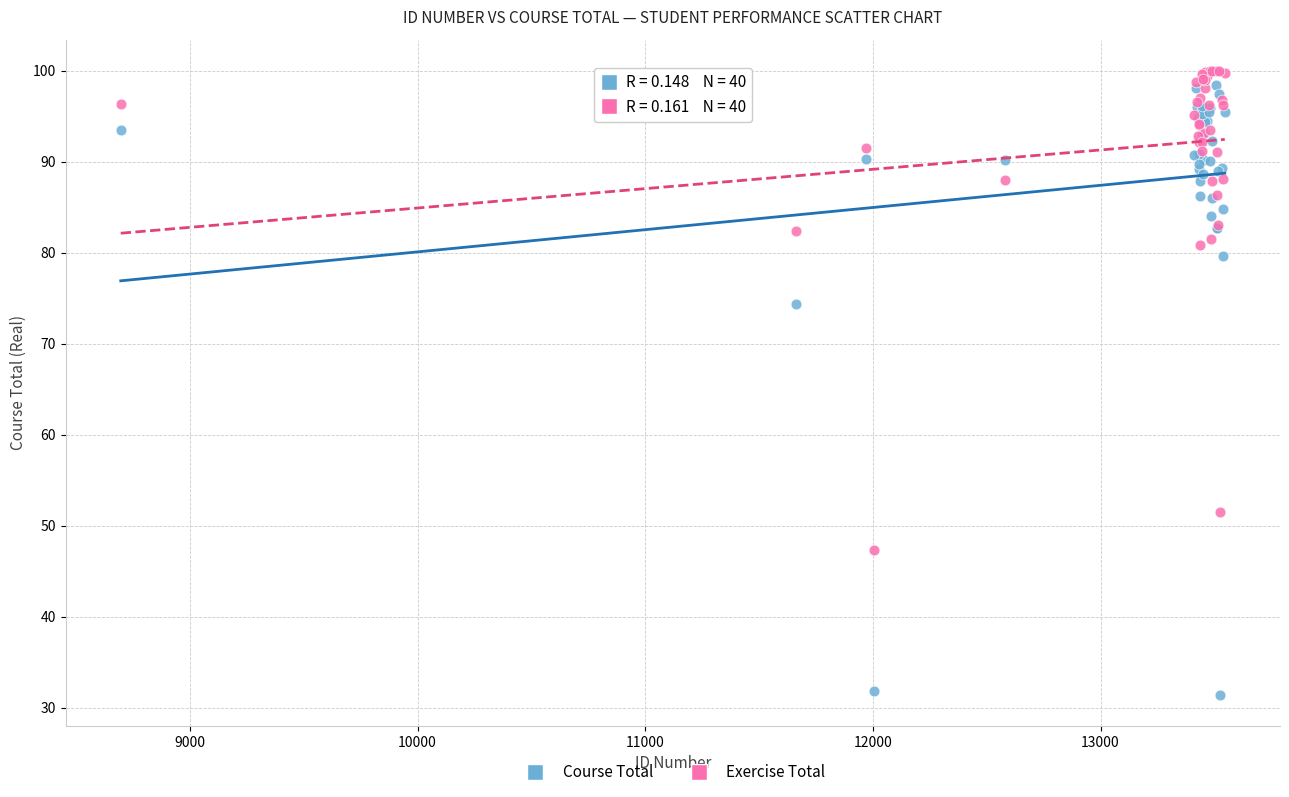

Which series contains the highest Y value?

Exercise Total